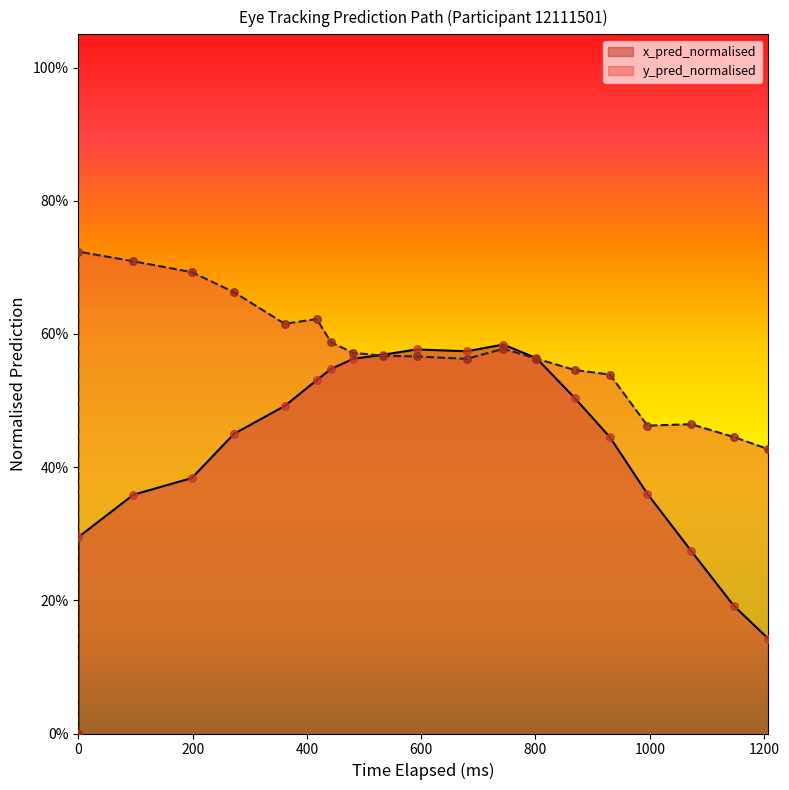

At how many categories does at least one series exceed 0?

19